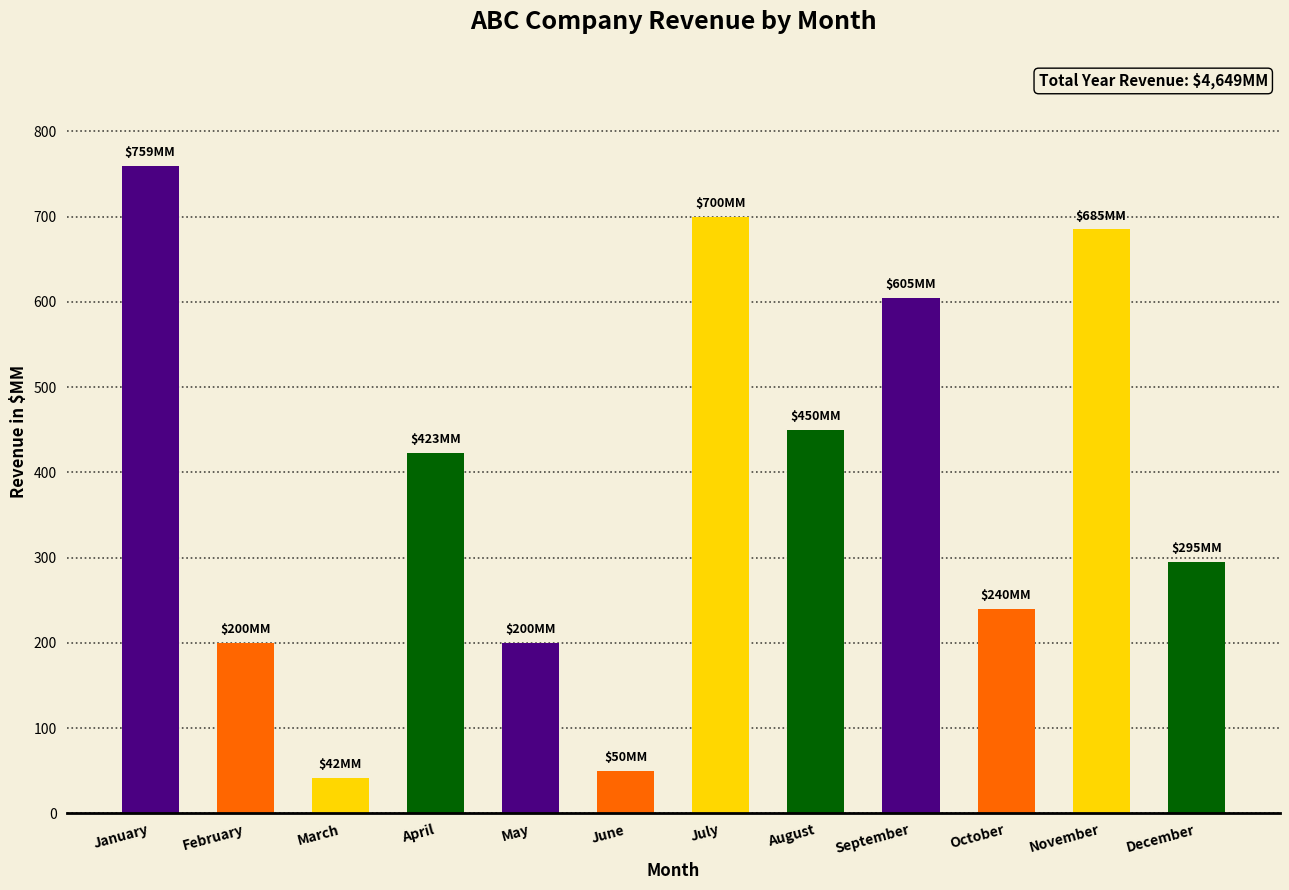

Read the value at July.

700